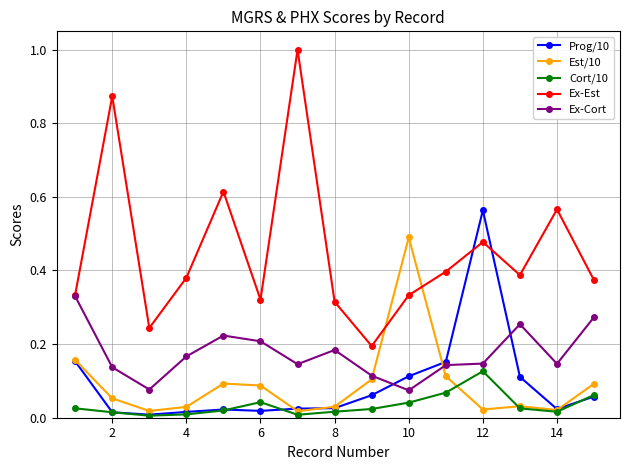

True or false: Ex-Cort and Cort/10 cross at least once.

False